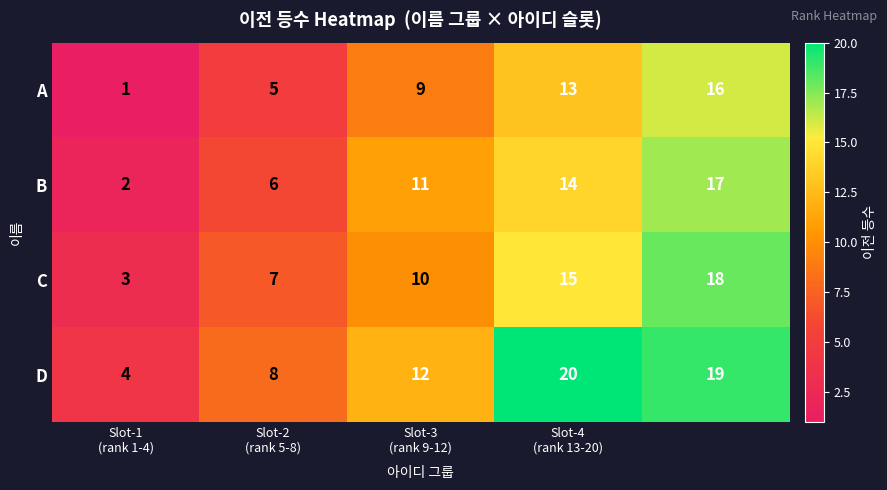

Which series has the widest spread of values?

D